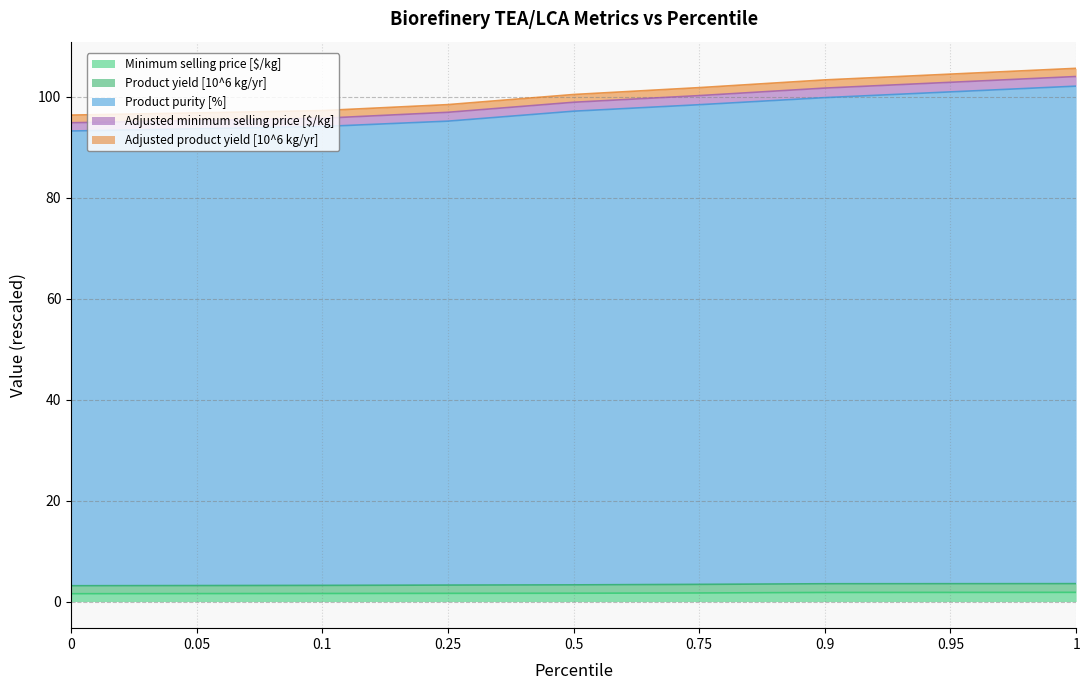

True or false: Product purity [%] and Minimum selling price [$/kg] intersect in this chart.

False